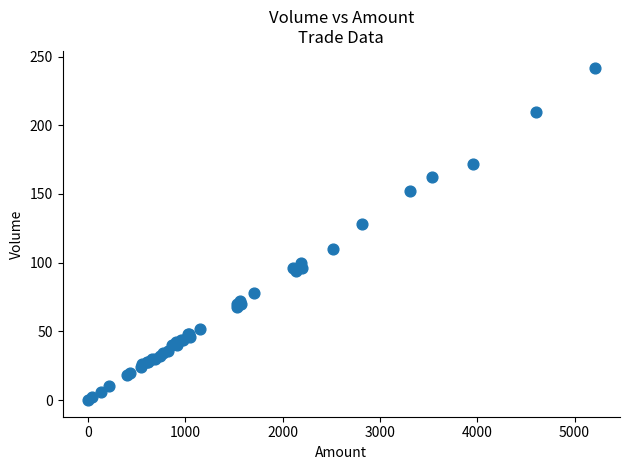

What Y value in the scatter plot is closest to 121?

128